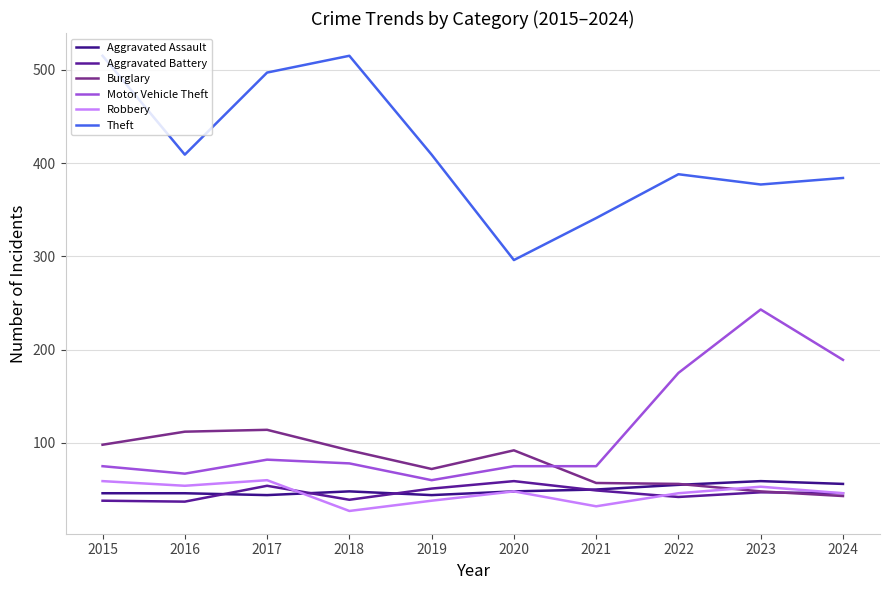

At which label is Theft closest to 405?

2016